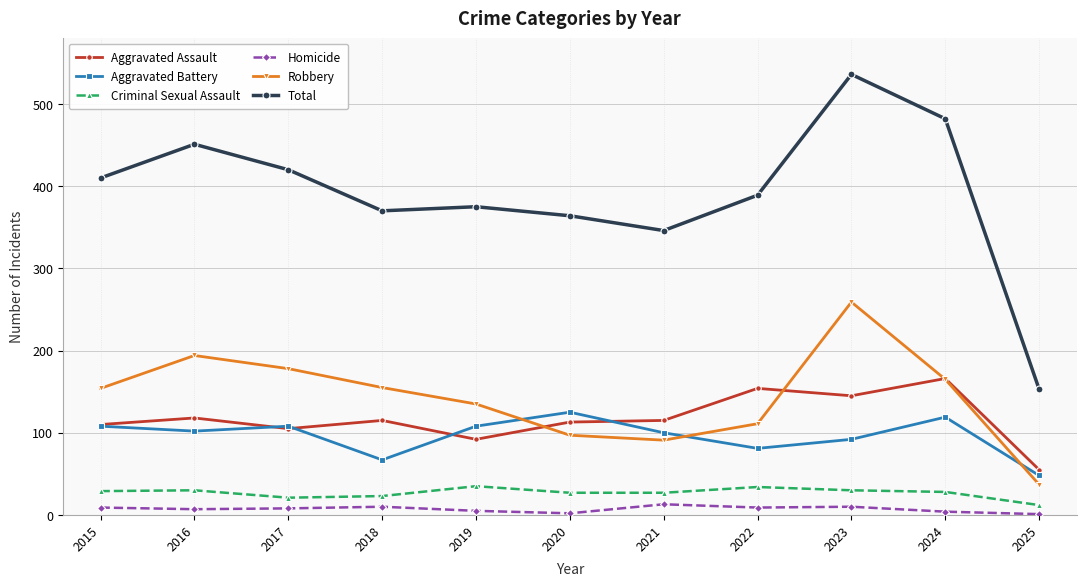

Which category has the highest value in the Robbery series?

2023